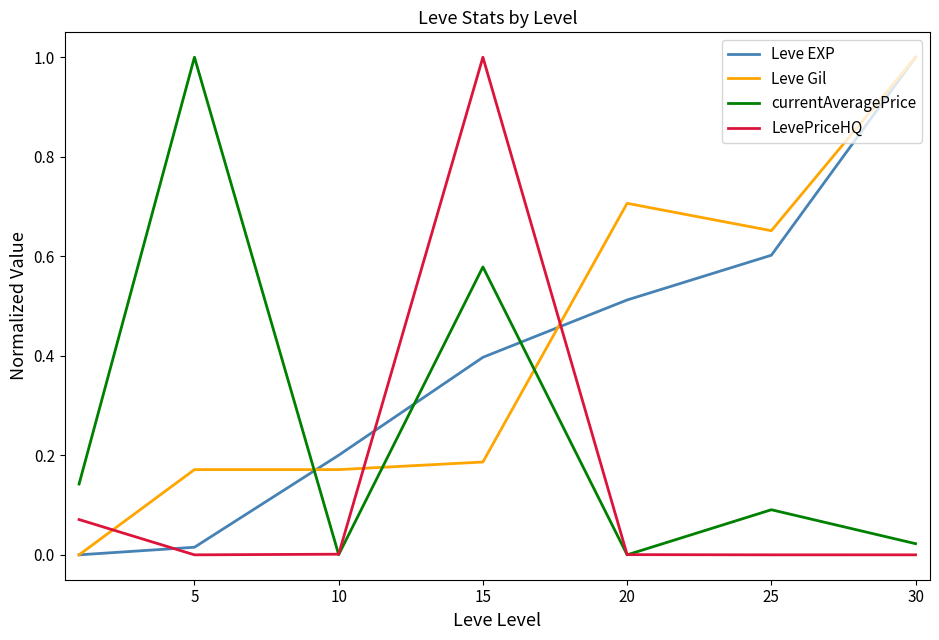

How many times do currentAveragePrice and Leve Gil cross each other?

3